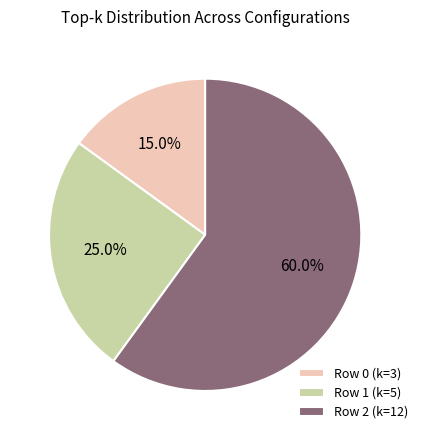

To the nearest percent, what is the difference between the Row 2 (k=12) and Row 0 (k=3) slice percentages?

45%